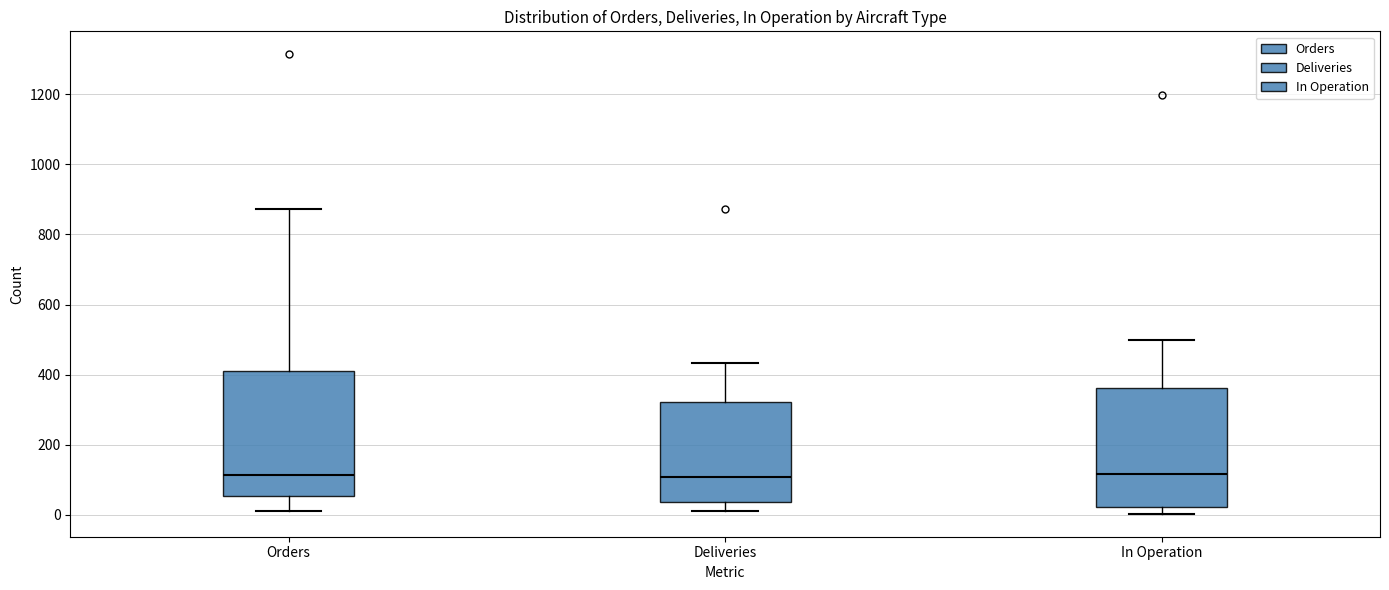

Reading left to right, read every box against the y-axis: the position of its median line, the range the box covers, and the ends of its whiskers. The values are not printed on the chart, so give them approximately, as read against the axis.

Orders: median 120, box 60 to 420, whiskers 20 to 880
Deliveries: median 100, box 40 to 320, whiskers 20 to 440
In Operation: median 120, box 20 to 360, whiskers 0 to 500